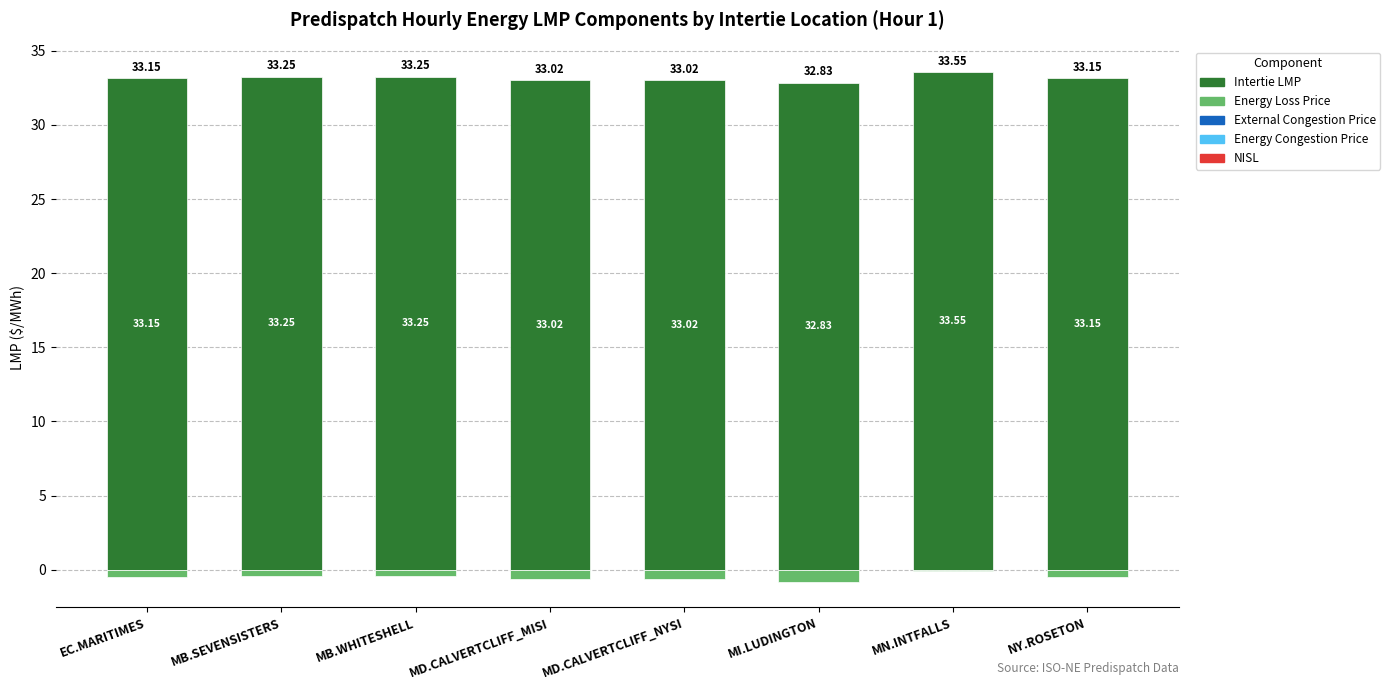

True or false: Energy Loss Price has a value of -0.6 at MD.CALVERTCLIFF_MISI.

True